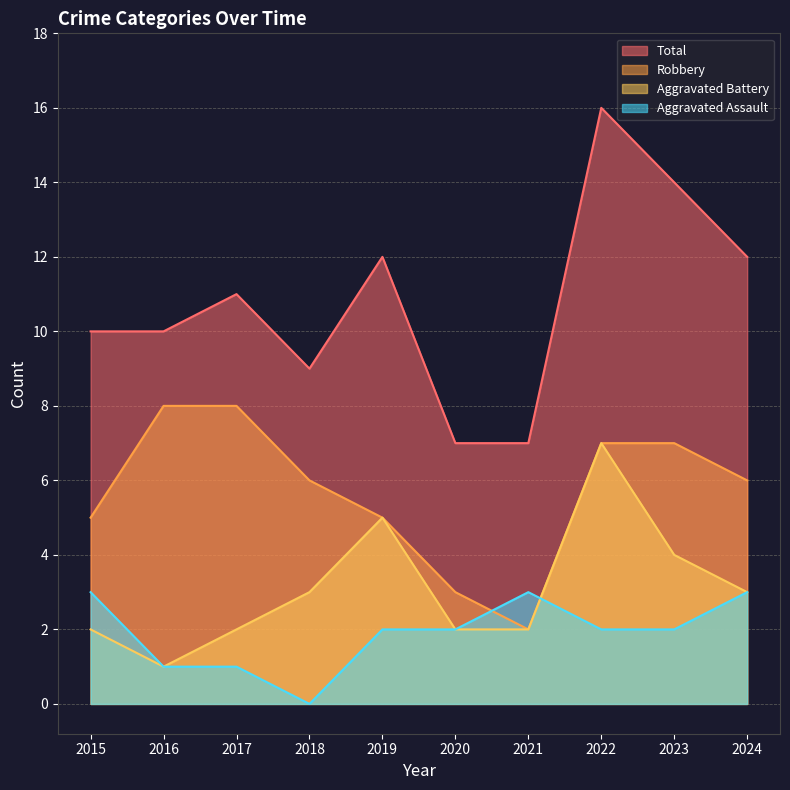

How many interior local valleys does the Robbery series have?

1